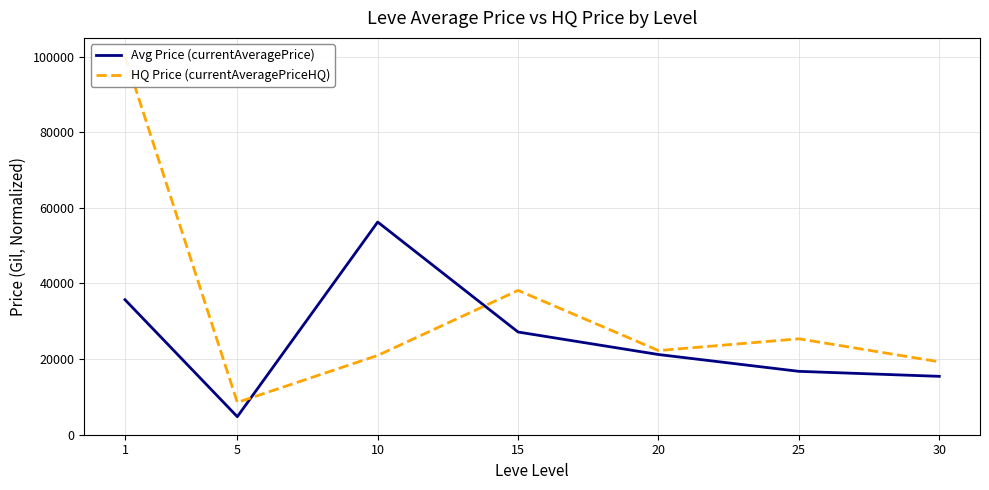

How many intersections are there between Avg Price (currentAveragePrice) and HQ Price (currentAveragePriceHQ)?

2